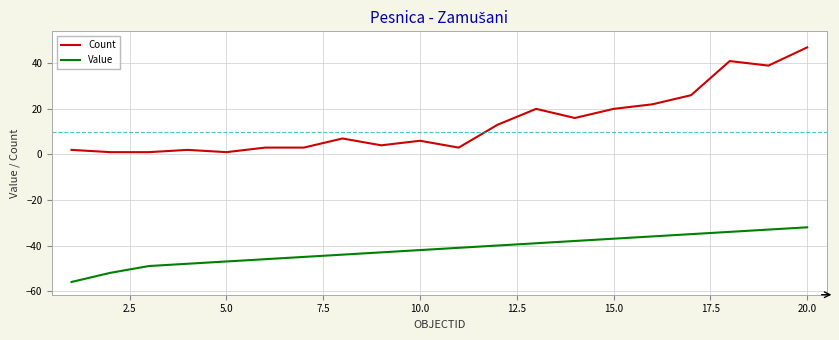

Which series has the largest range (max minus min)?

Count